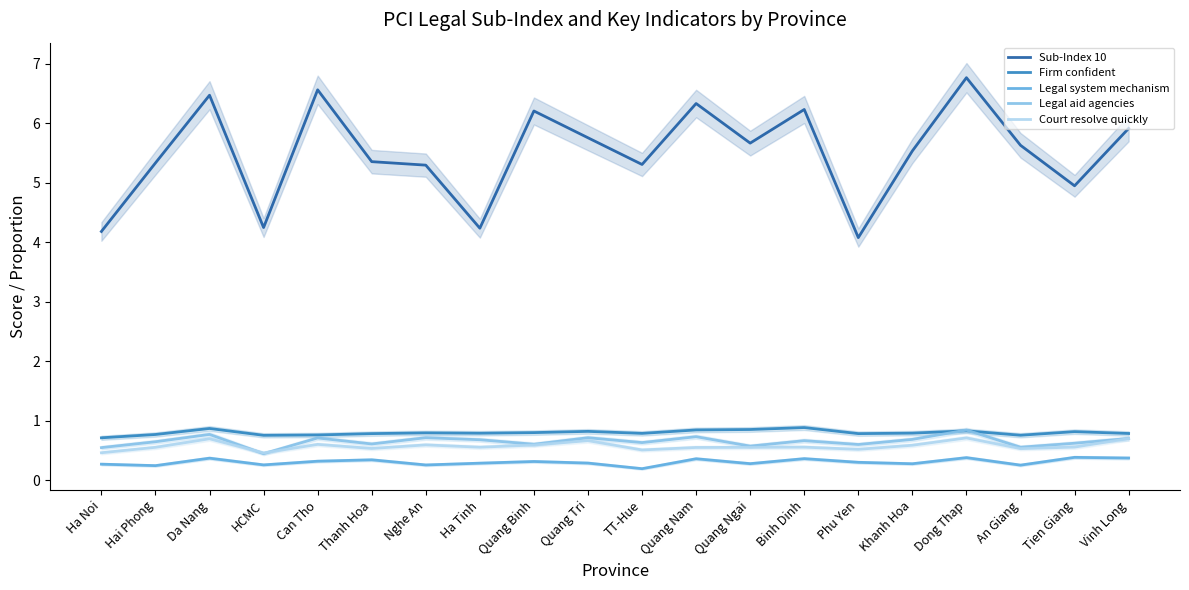

What is the difference between the maximum and minimum values in the Legal system mechanism series?

0.2